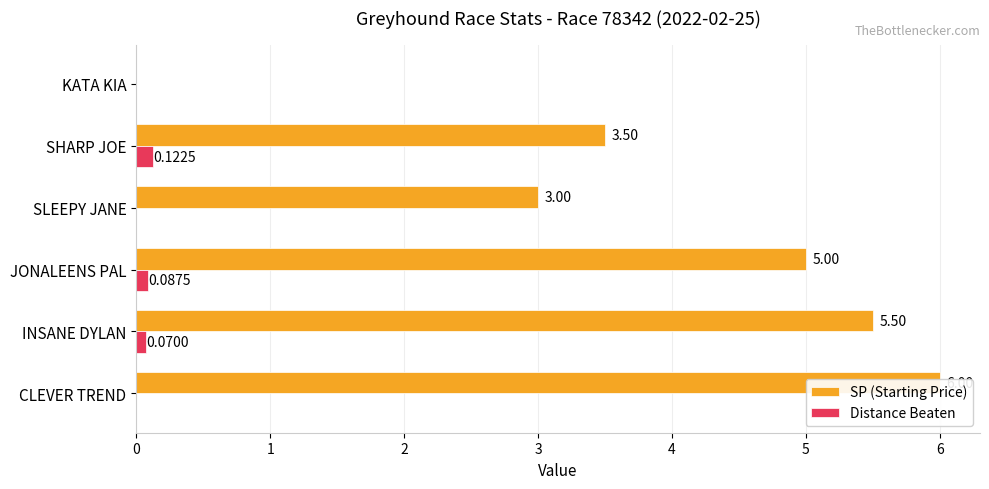

What is the value of the SP (Starting Price) bar at the 1st from the left?

6.0